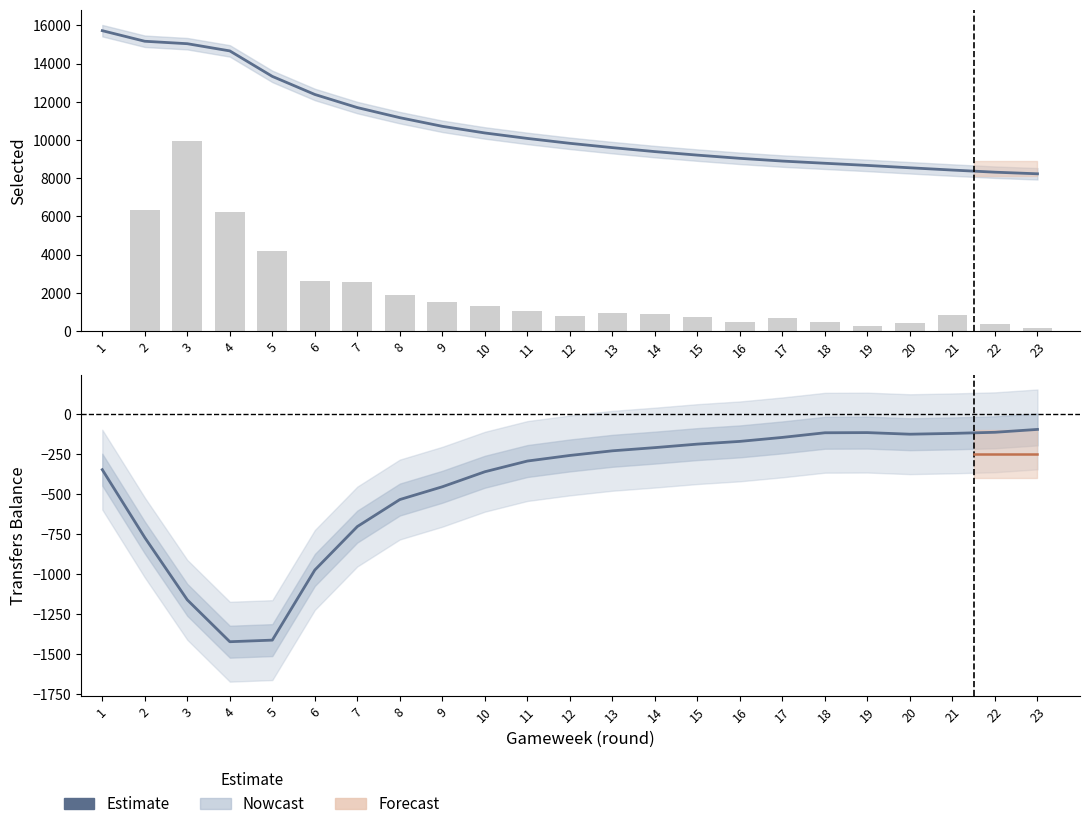

Reading left to right, list all the values displayed in this chart.

selected: 1=15722	2=15168	3=15040	4=14663	5=13329	6=12383	7=11696	8=11168	9=10716	10=10368	11=10082	12=9826	13=9600	14=9392	15=9208	16=9040	17=8897	18=8782	19=8669	20=8545	21=8426	22=8315	23=8231
transfers_out: 1=0	2=6348	3=9956	4=6232	5=4196	6=2616	7=2544	8=1880	9=1500	10=1332	11=1044	12=796	13=940	14=872	15=724	16=452	17=668	18=468	19=260	20=428	21=836	22=388	23=144
transfers_balance: 1=-346	2=-771	3=-1161	4=-1423	5=-1413	6=-974	7=-702	8=-533	9=-453	10=-359	11=-292	12=-257	13=-228	14=-208	15=-186	16=-169	17=-144	18=-115	19=-114	20=-124	21=-119	22=-112	23=-94